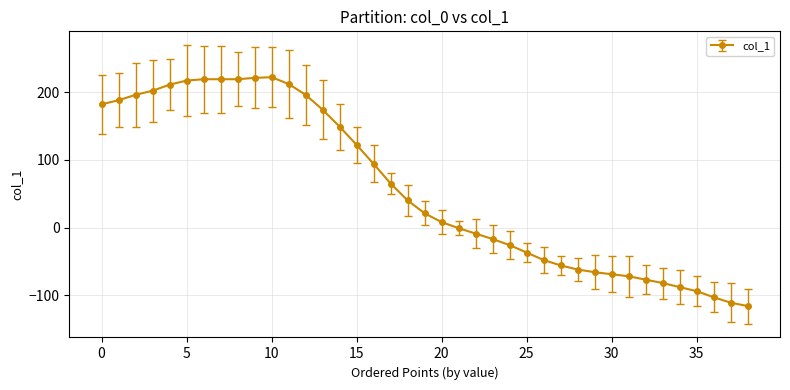

True or false: there are more than 0 points higher than both neighbors.

True